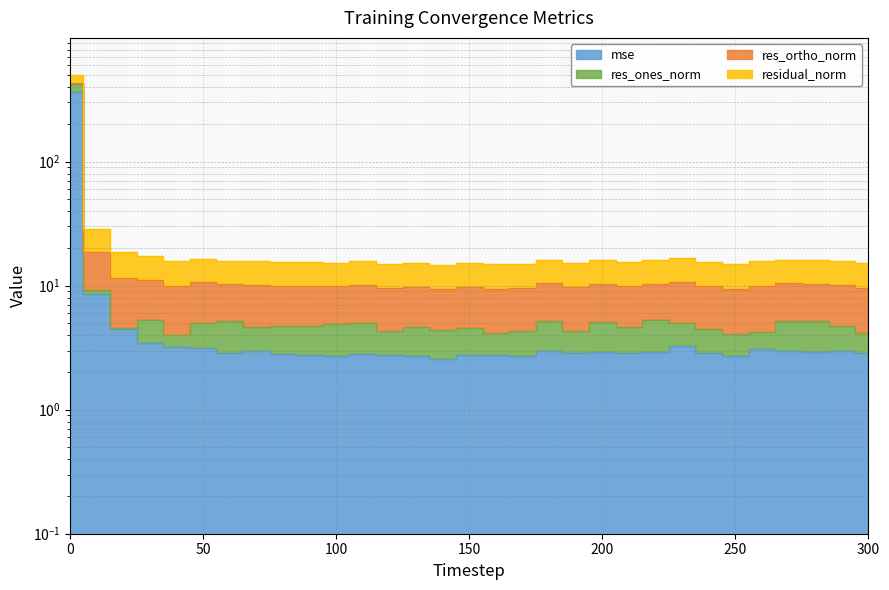

What is the value of the residual_norm point at the 30th from the left?

15.9